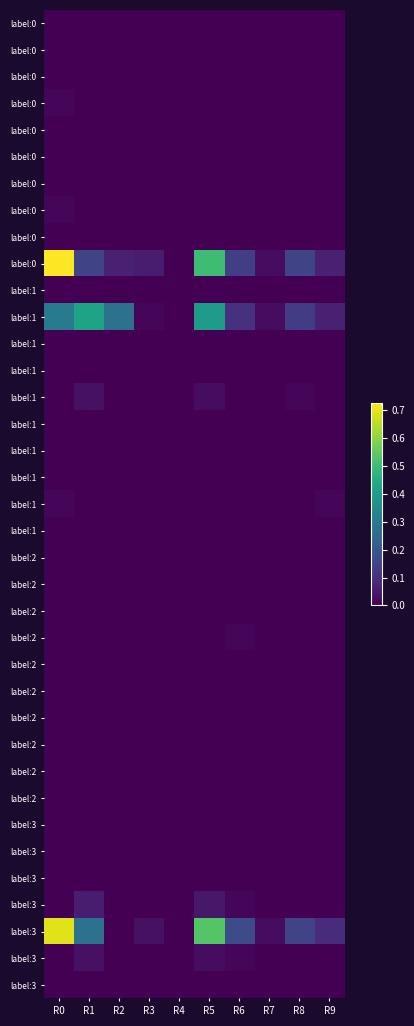

At which category is the sum across all series the highest?

R0